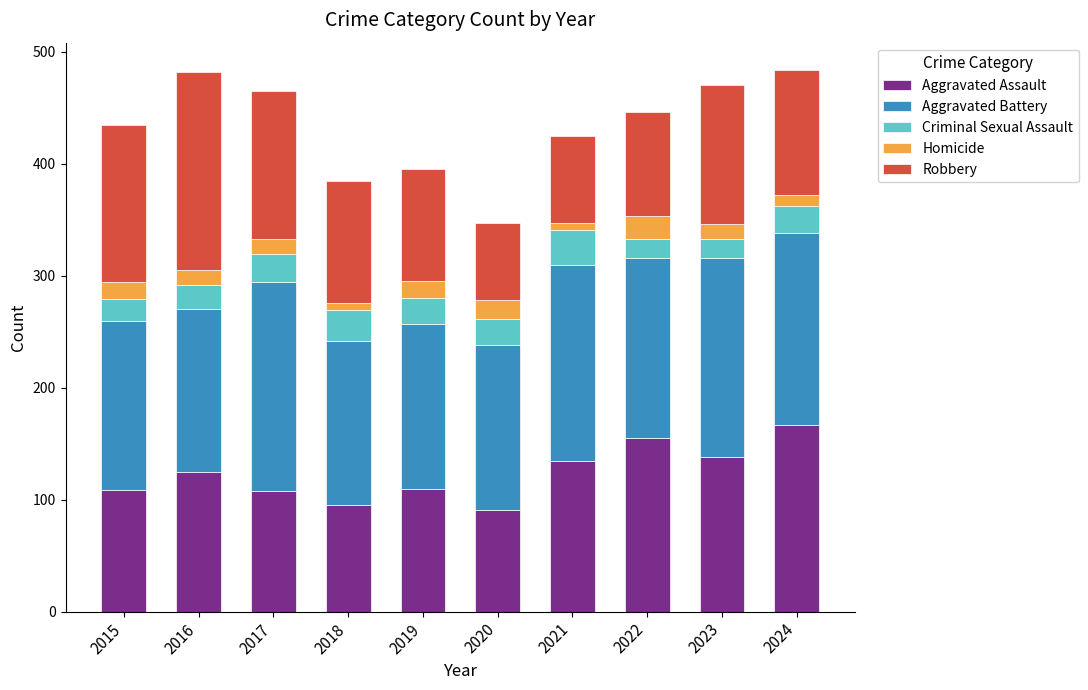

The Aggravated Assault series shows 167 at 2024. True or false?

True